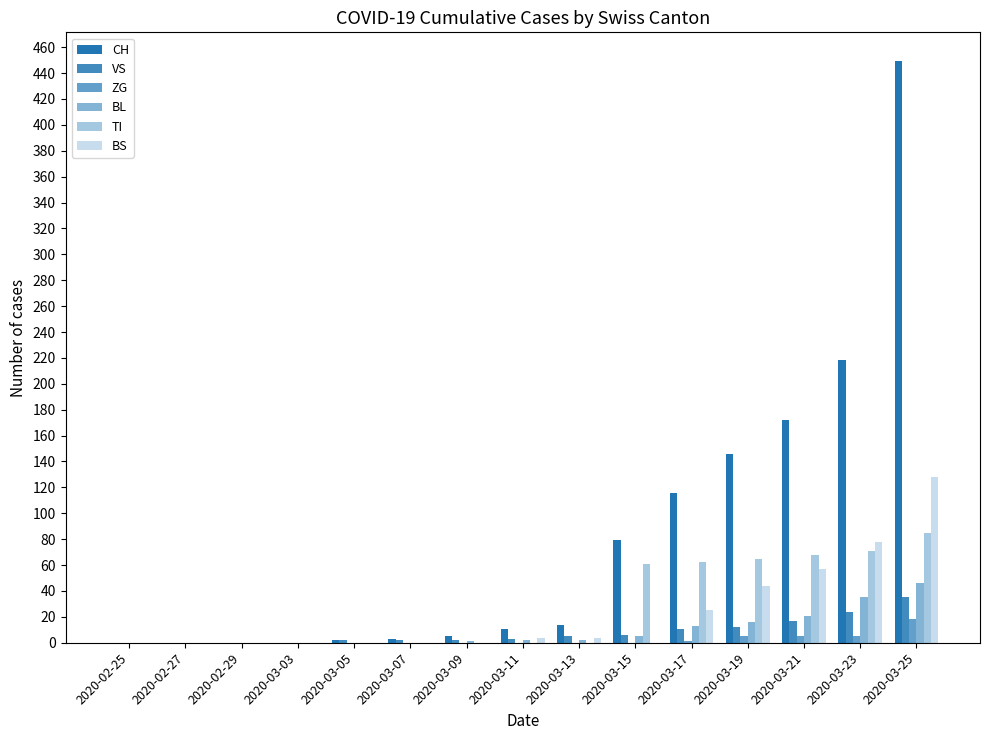

What is the label of the 2nd bar from the right?

2020-03-23